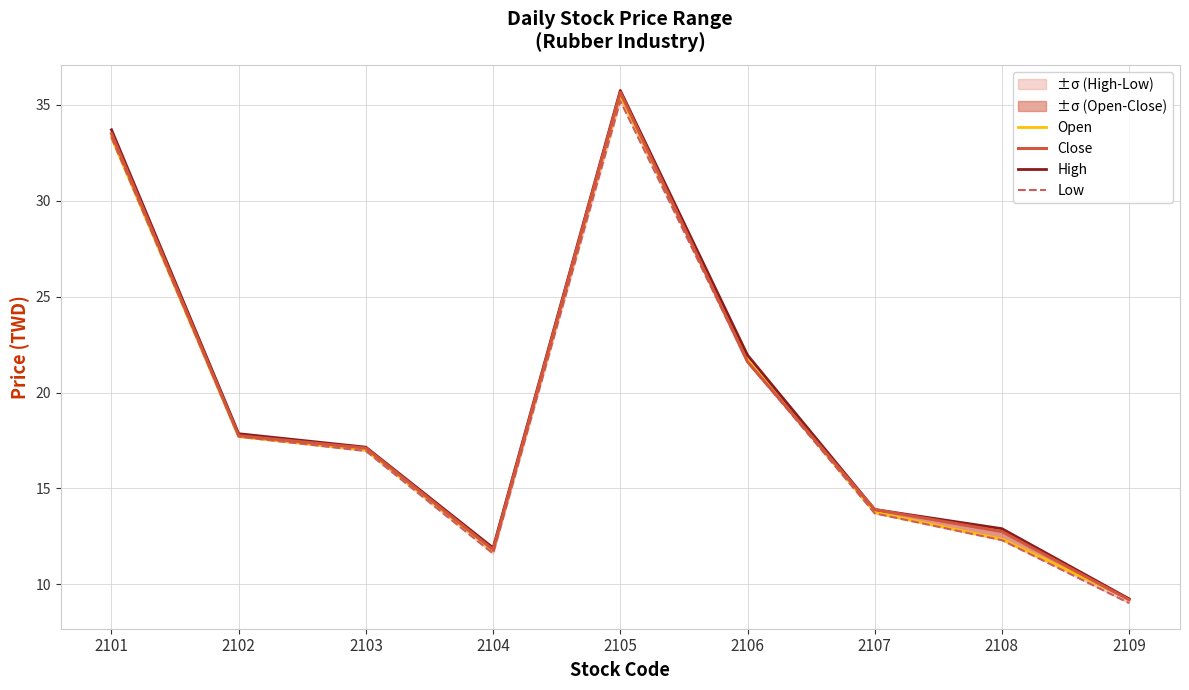

Rank the series at 2106 from highest to lowest value.

High, Open, Close, Low